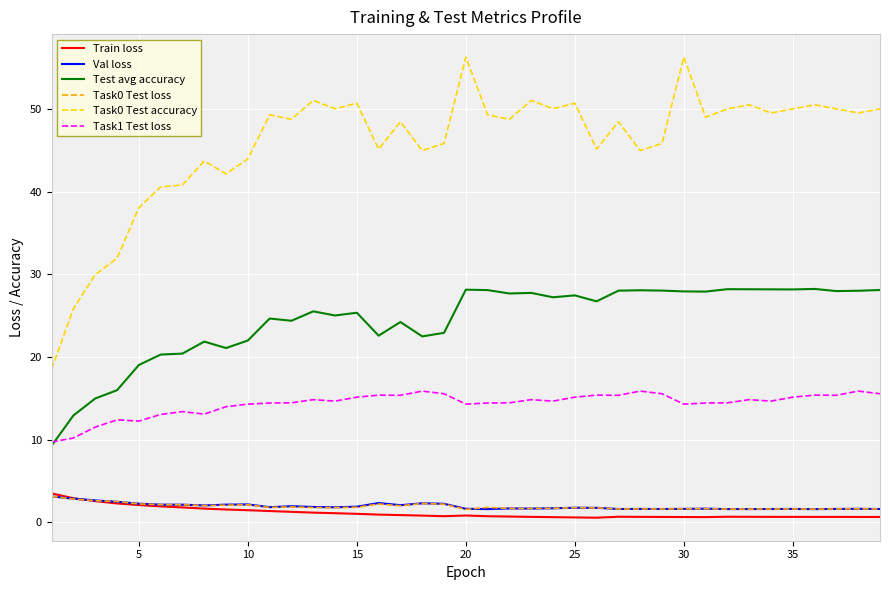

What is the difference between the maximum and minimum values in the Task1 Test loss series?

6.2